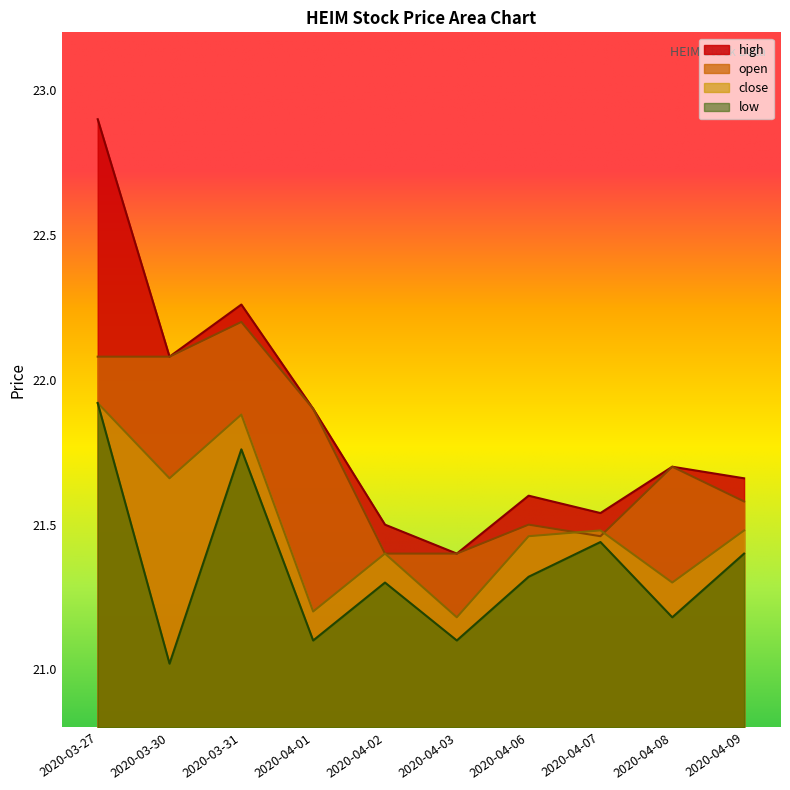

True or false: open has a value of 21.6 at 2020-04-09.

True